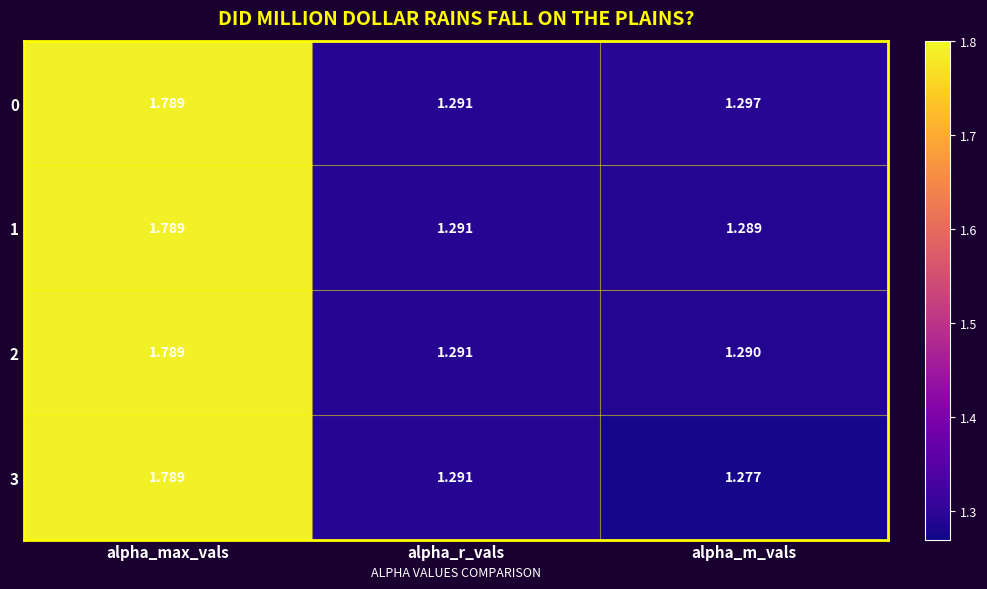

At which category does the chart reach its peak across all series?

alpha_max_vals